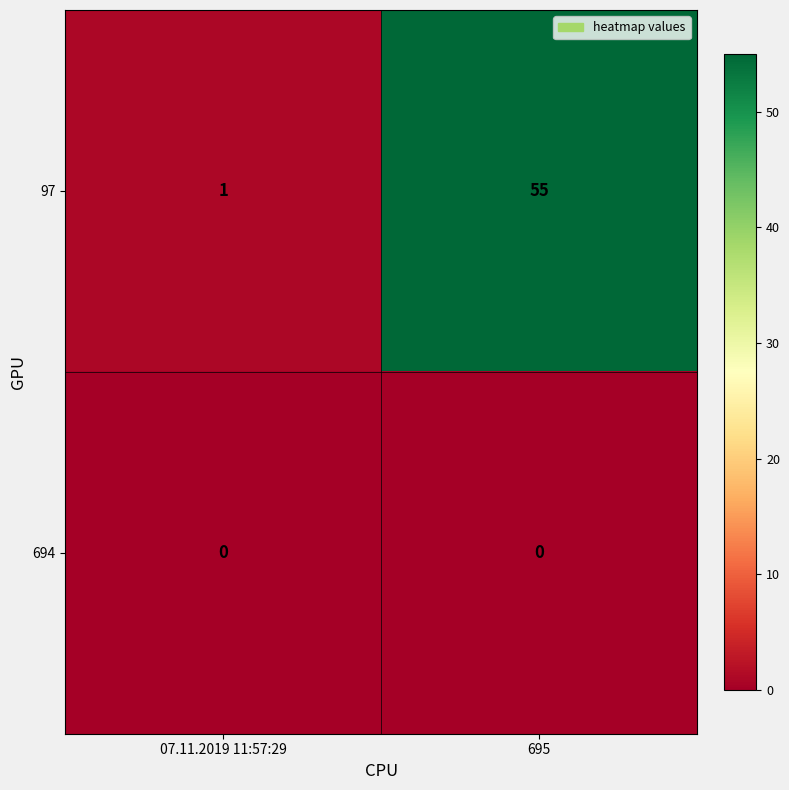

At 695, list the series in order from smallest to largest.

694, 97